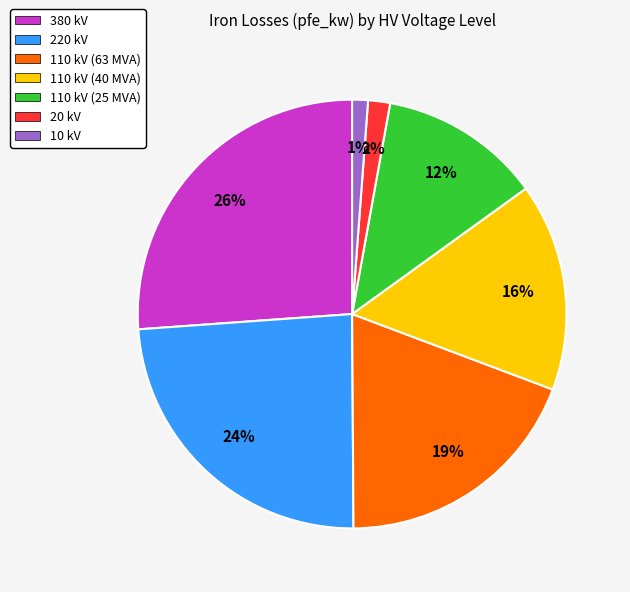

To the nearest percent, what is the combined percentage of 220 kV and 380 kV?

50%